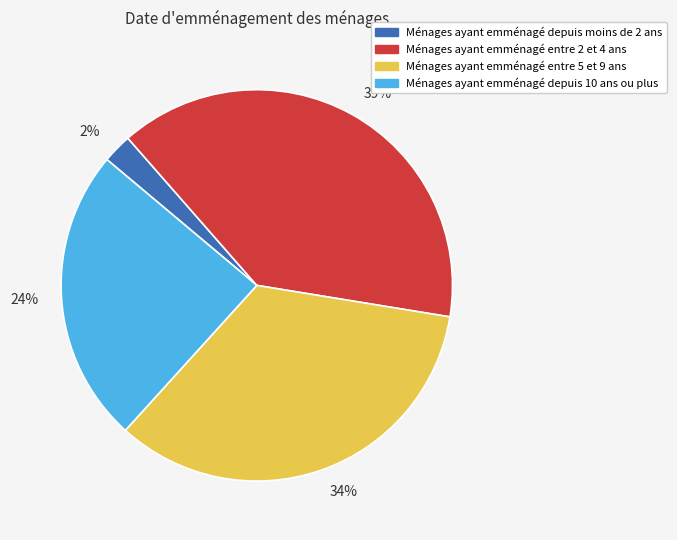

Combined, do 24% and 34% account for over 50%?

Yes